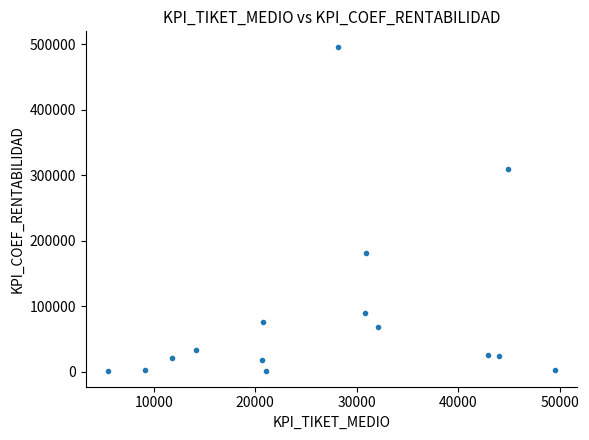

What Y value in the scatter plot is closest to 248450?

310011